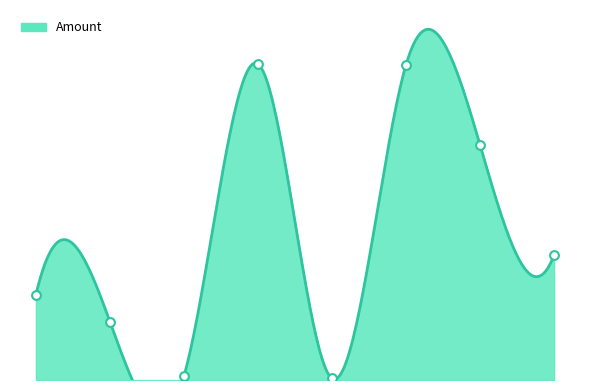

What is the ratio of the value at 2021-08-19 to the value at 2021-07-02?

5.4